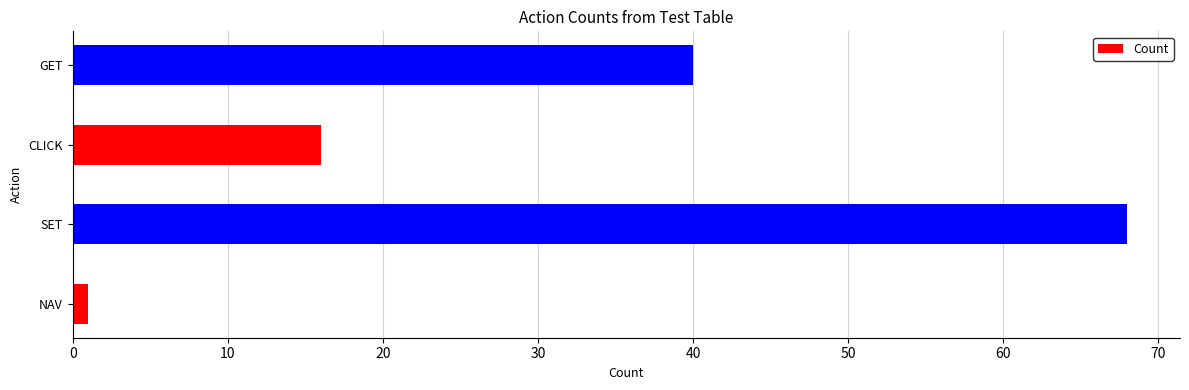

At which label is the value closest to 34?

GET